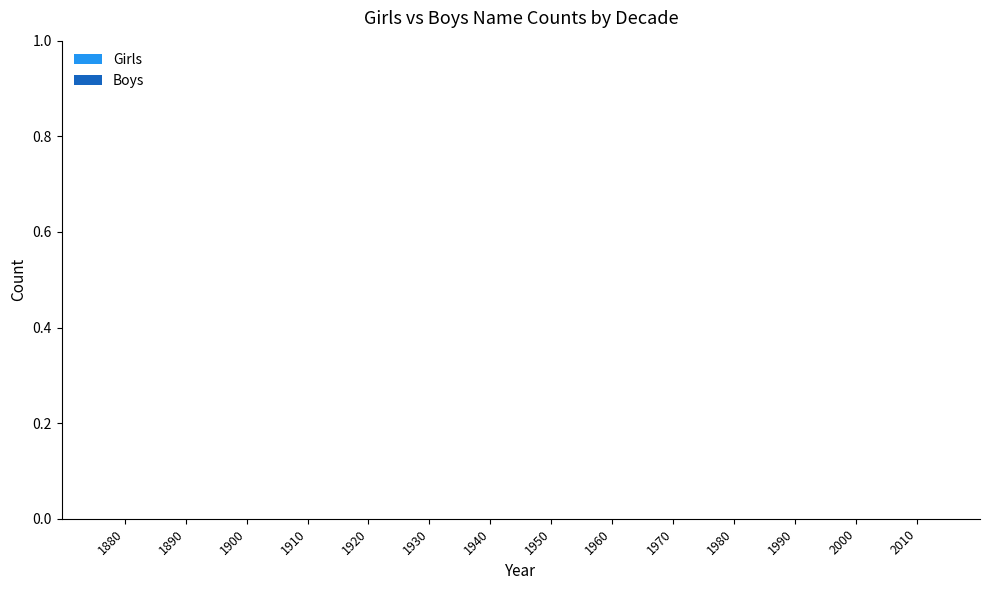

The value at 1884 is 0. True or false?

False